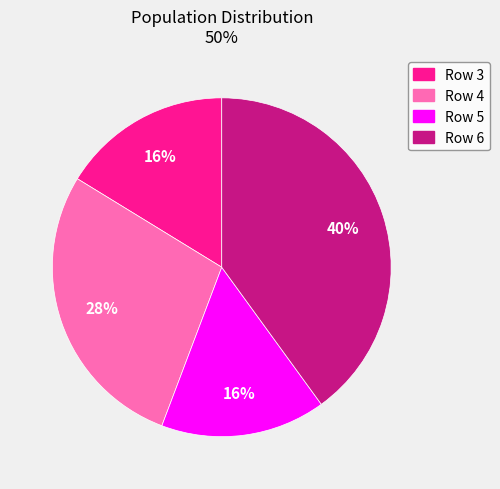

True or false: Row 6 accounts for 40% of the total.

True